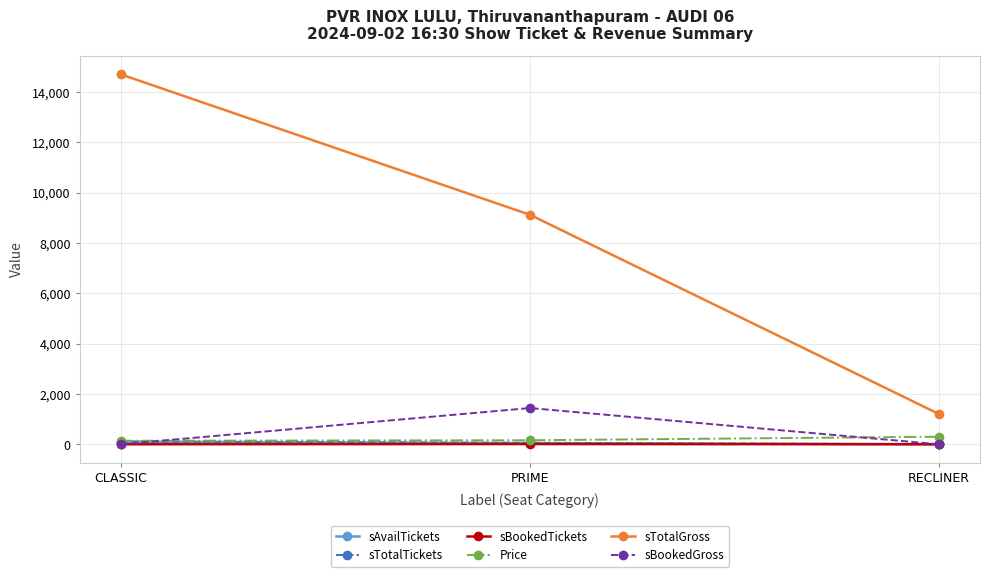

Is it true that sTotalGross equals 9120 at PRIME?

True